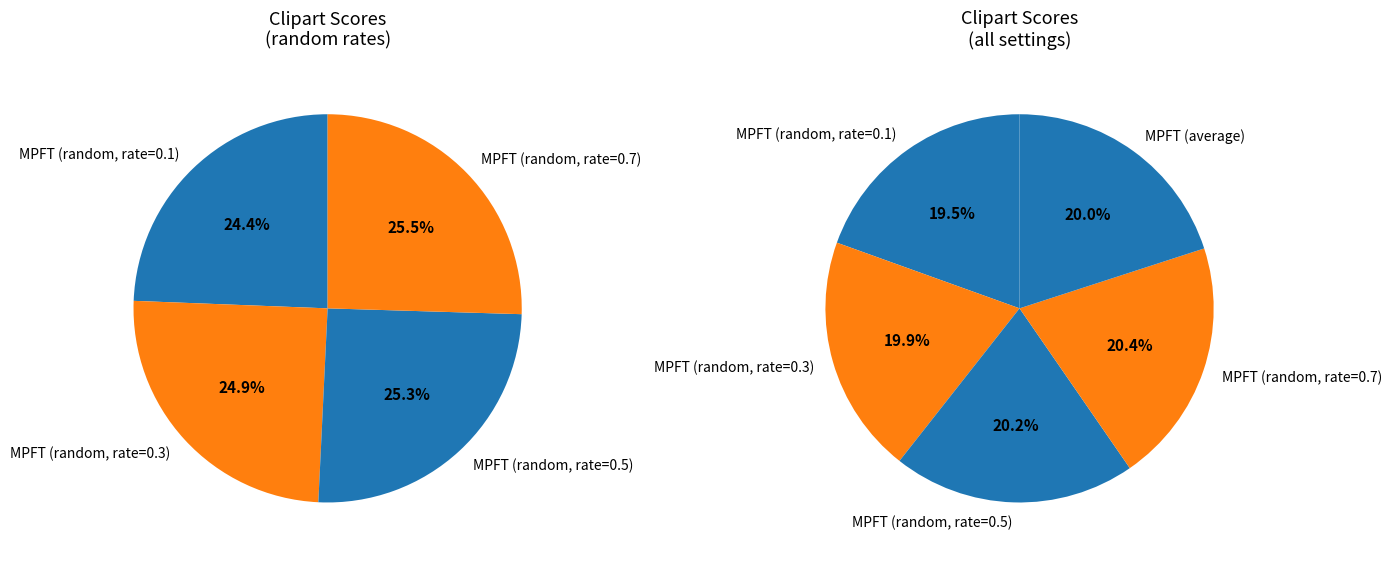

What percentage is NOT represented by MPFT (random, rate=0.5)?

79.8%